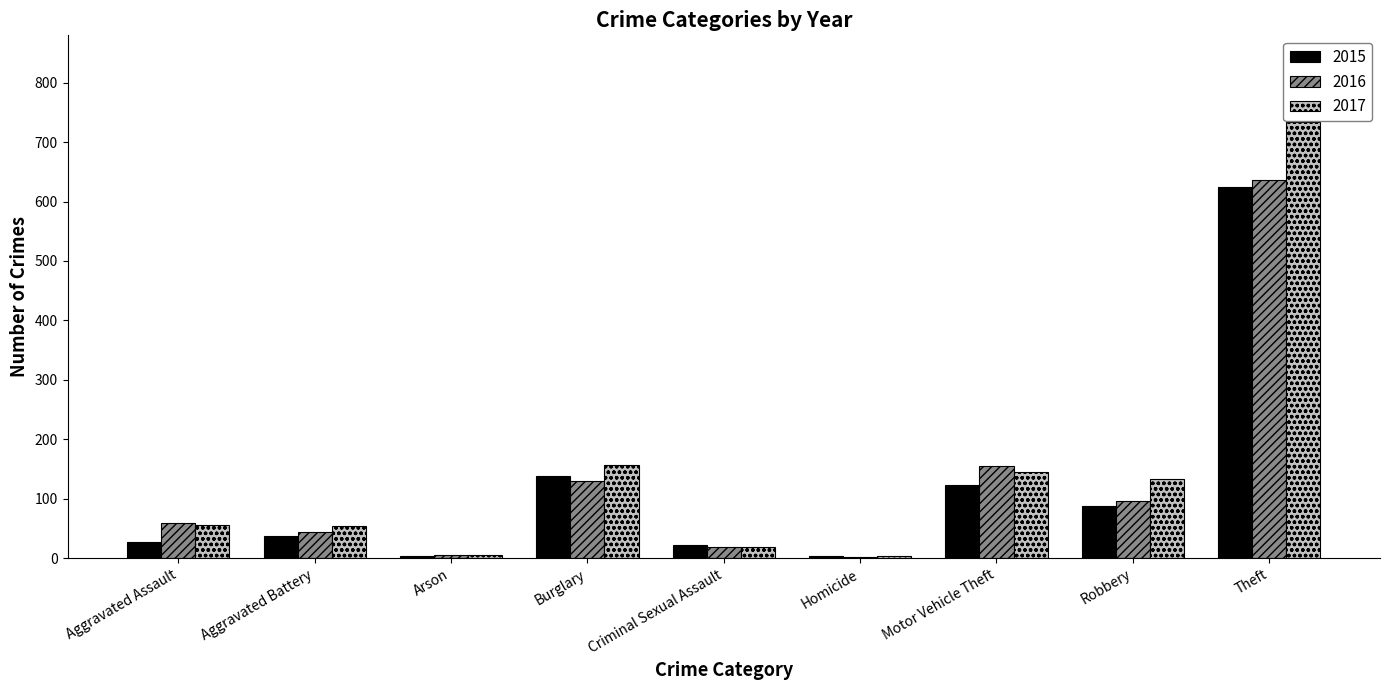

Does the chart contain stacked bars?

No